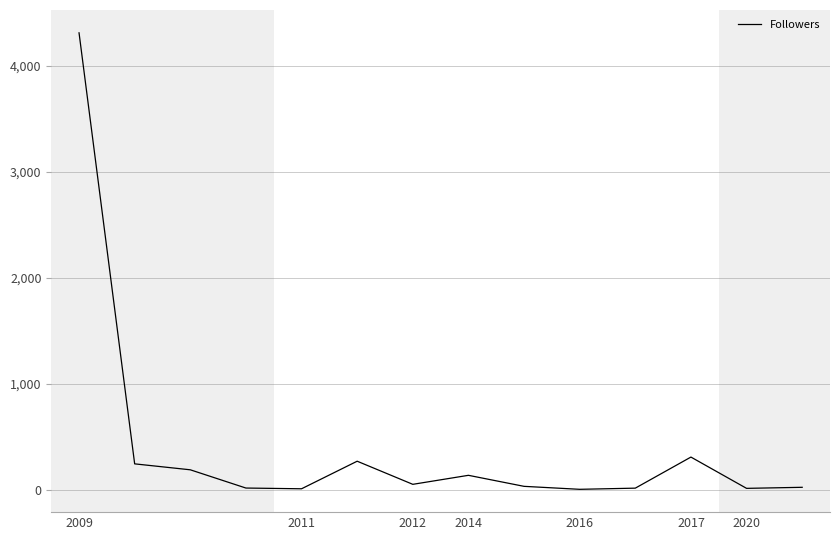

What is the difference between the maximum and minimum values?

4304